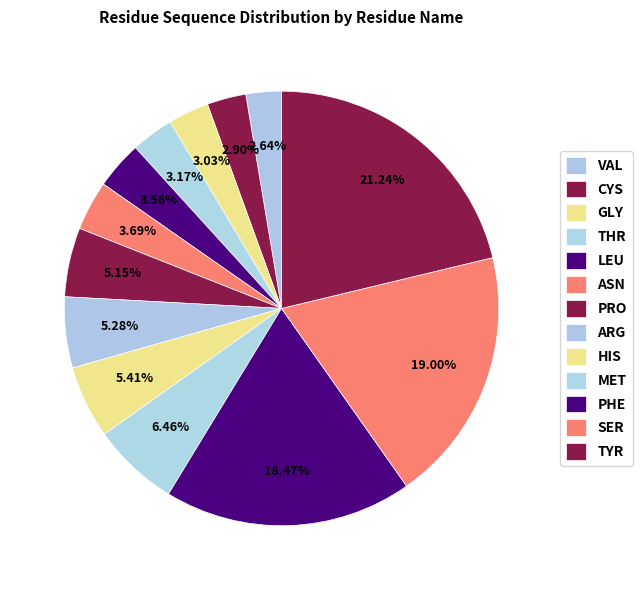

What portion of the pie excludes PHE?

81.5%